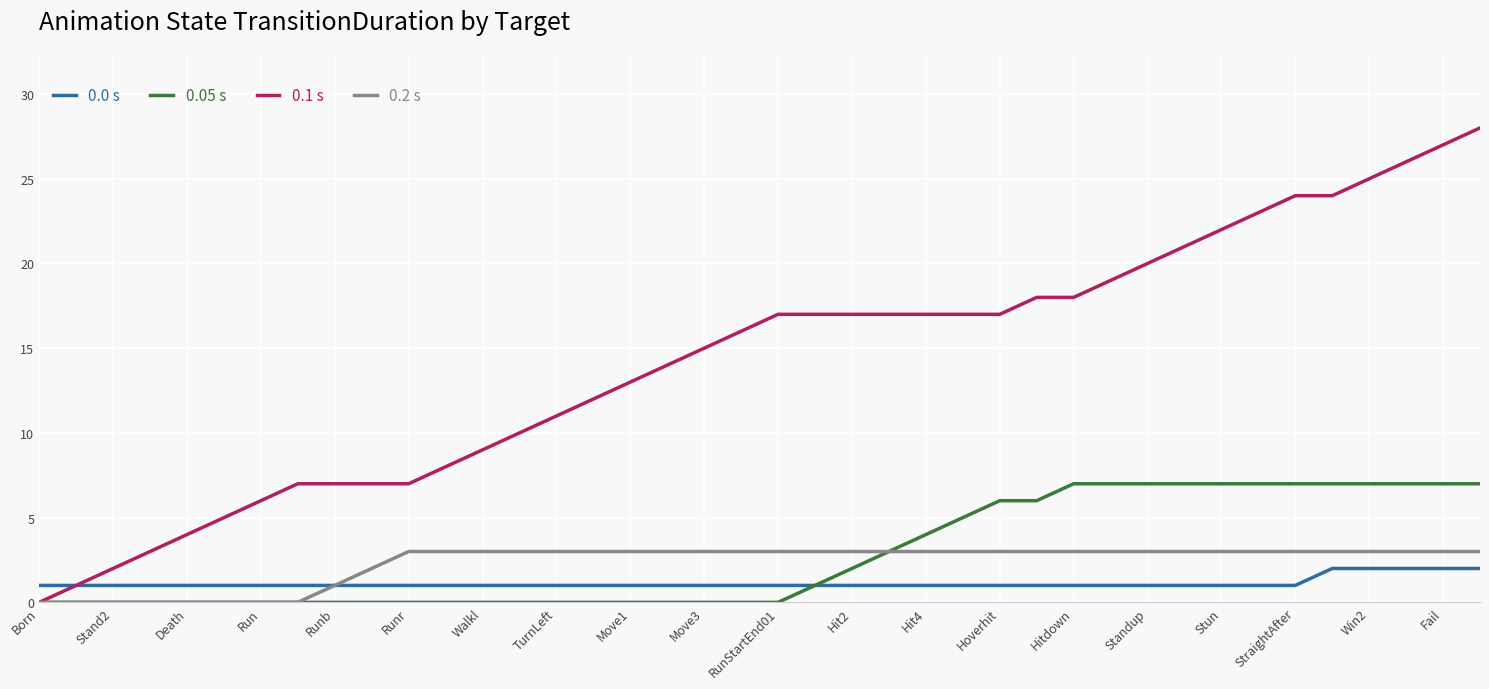

Which series has the largest total across all categories?

0.1 s